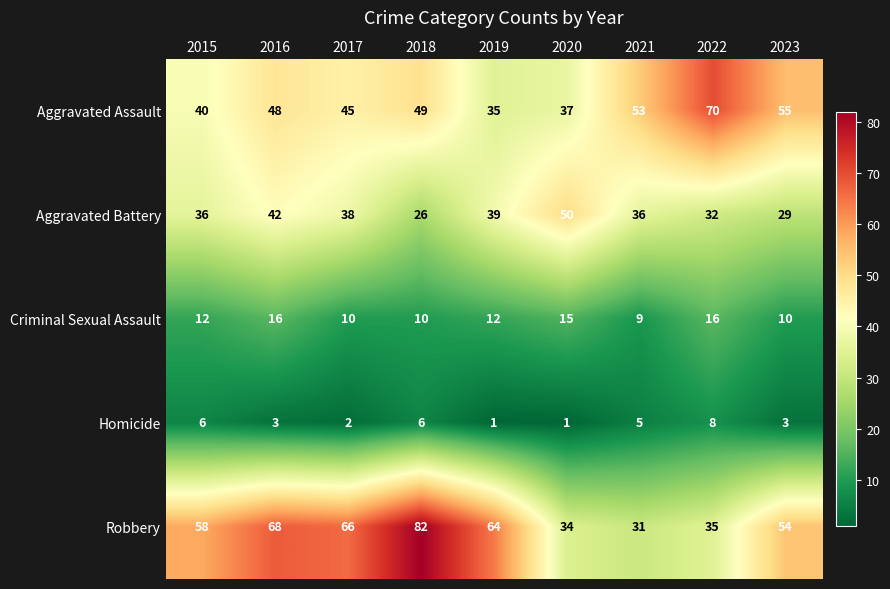

How many data points does each series have?

9